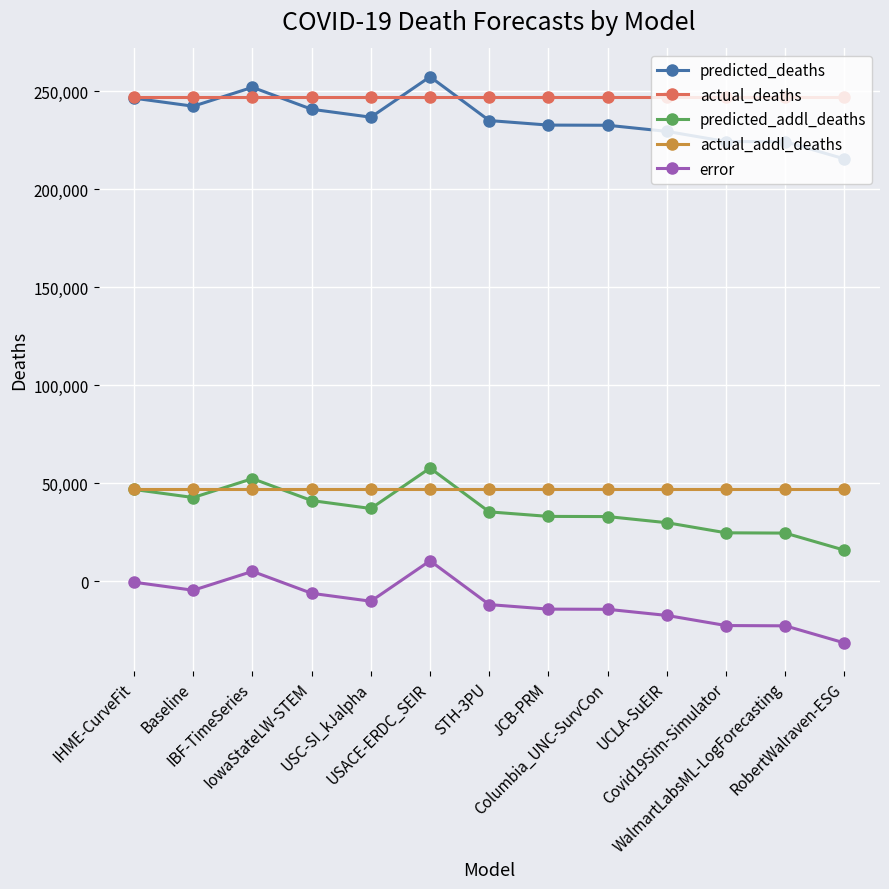

What is the value of the predicted_addl_deaths point at the 5th from the left?

37134.0